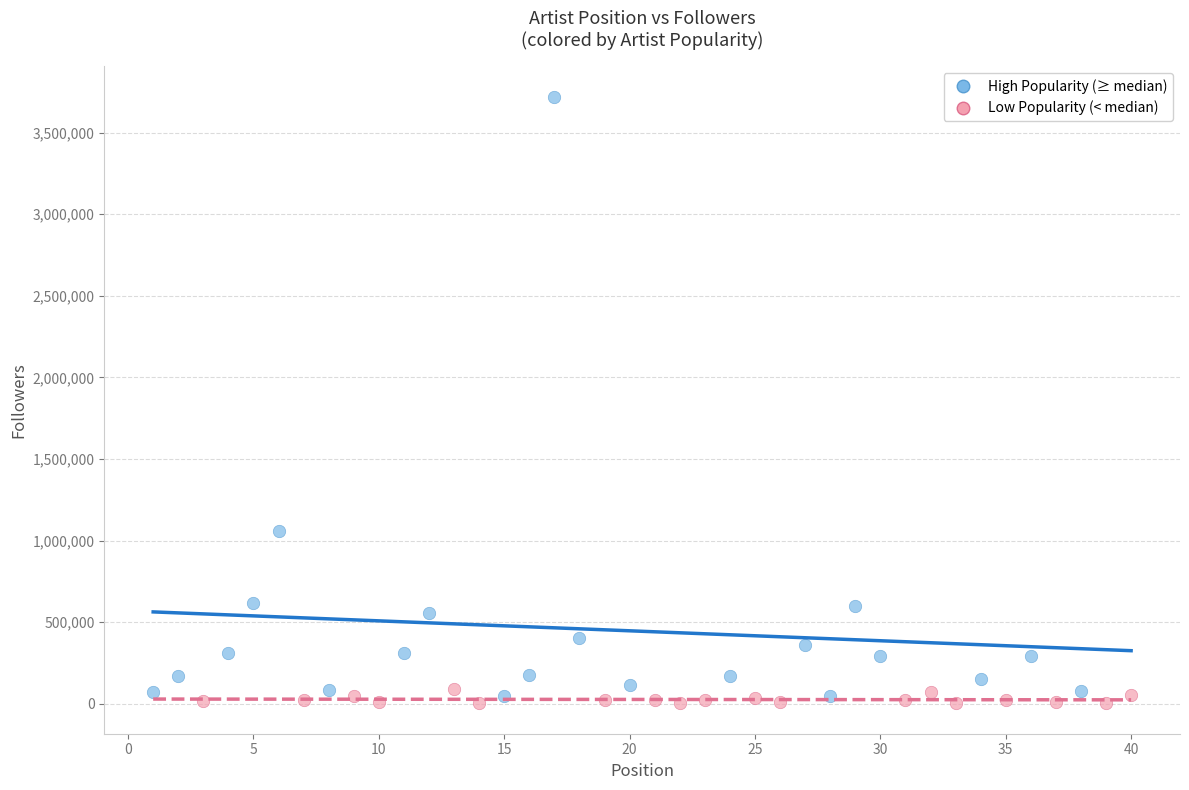

Which series has the largest Y range (max minus min)?

High Popularity (≥ median)